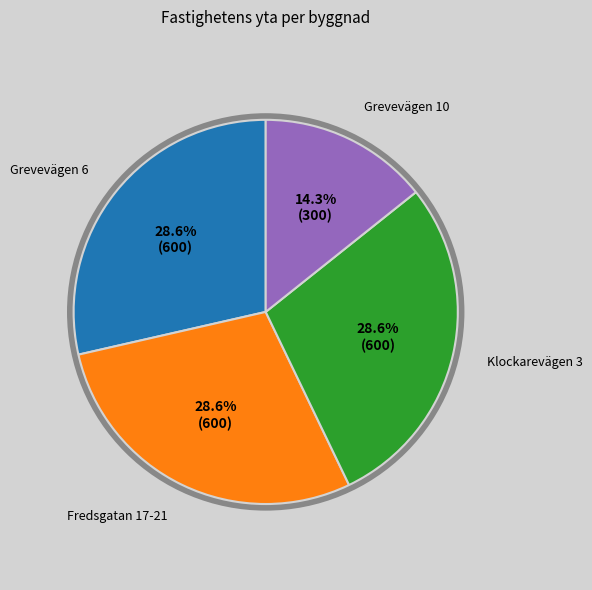

What is the smallest slice in the pie chart?

Grevevägen 10